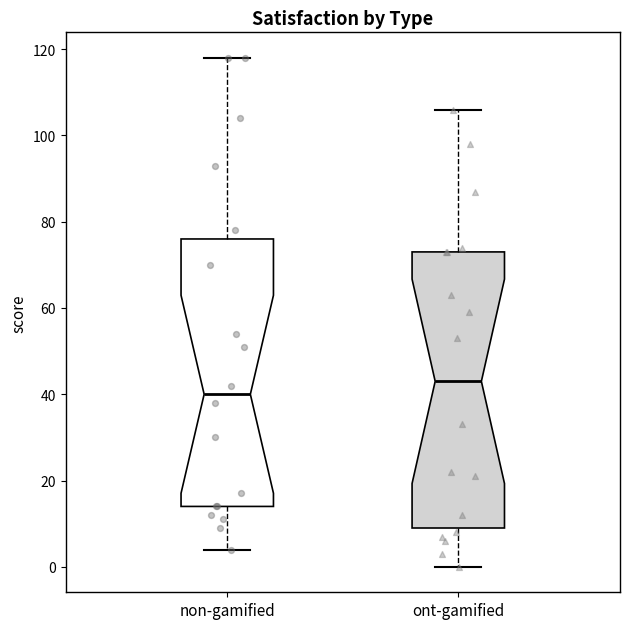

Reading left to right, transcribe this box plot: for each box, give where its median line is, the range the box spans, and where its two whiskers end, as read against the y-axis. The values are not printed on the chart, so give them approximately, as read against the axis.

non-gamified: median 40, box 14 to 76, whiskers 4 to 118
ont-gamified: median 44, box 10 to 74, whiskers 0 to 106